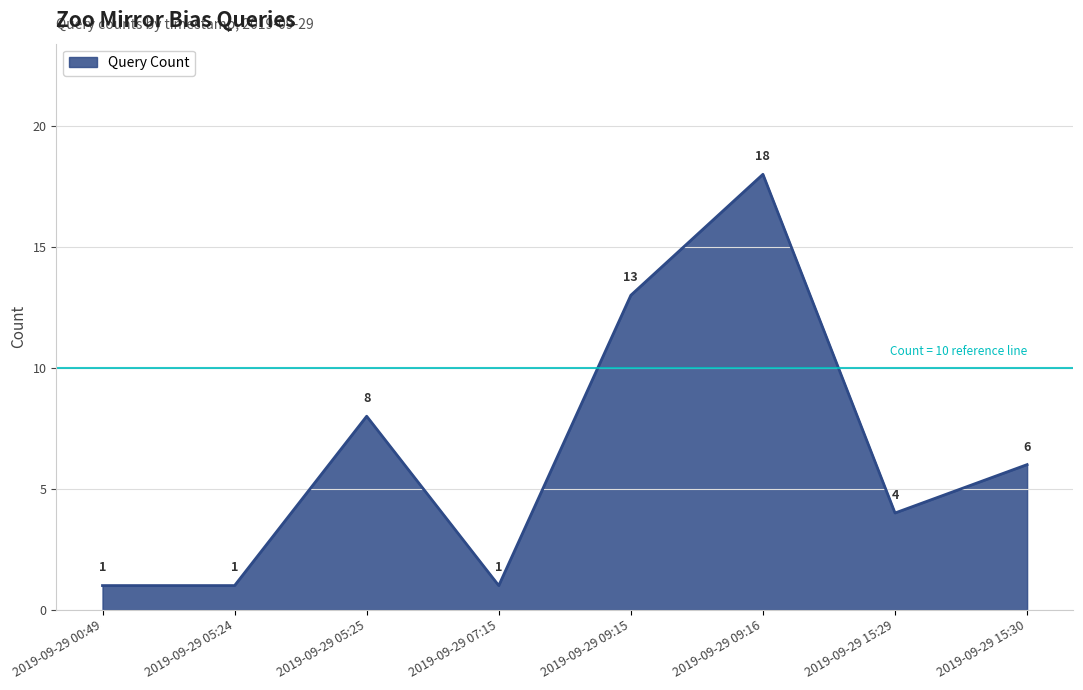

Reading left to right, list all the values displayed in this chart.

2019-09-29 00:49=1	2019-09-29 05:24=1	2019-09-29 05:25=8	2019-09-29 07:15=1	2019-09-29 09:15=13	2019-09-29 09:16=18	2019-09-29 15:29=4	2019-09-29 15:30=6